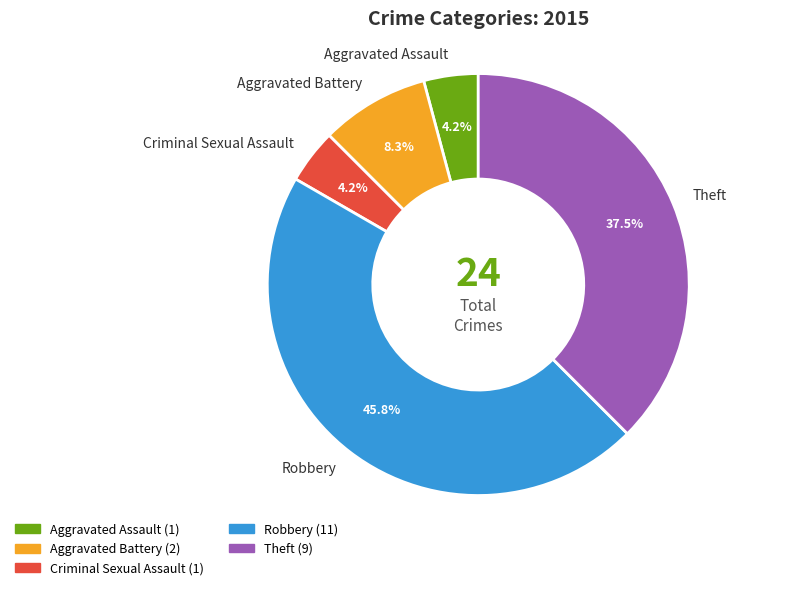

Is the sum of Criminal Sexual Assault and Theft greater than half?

No